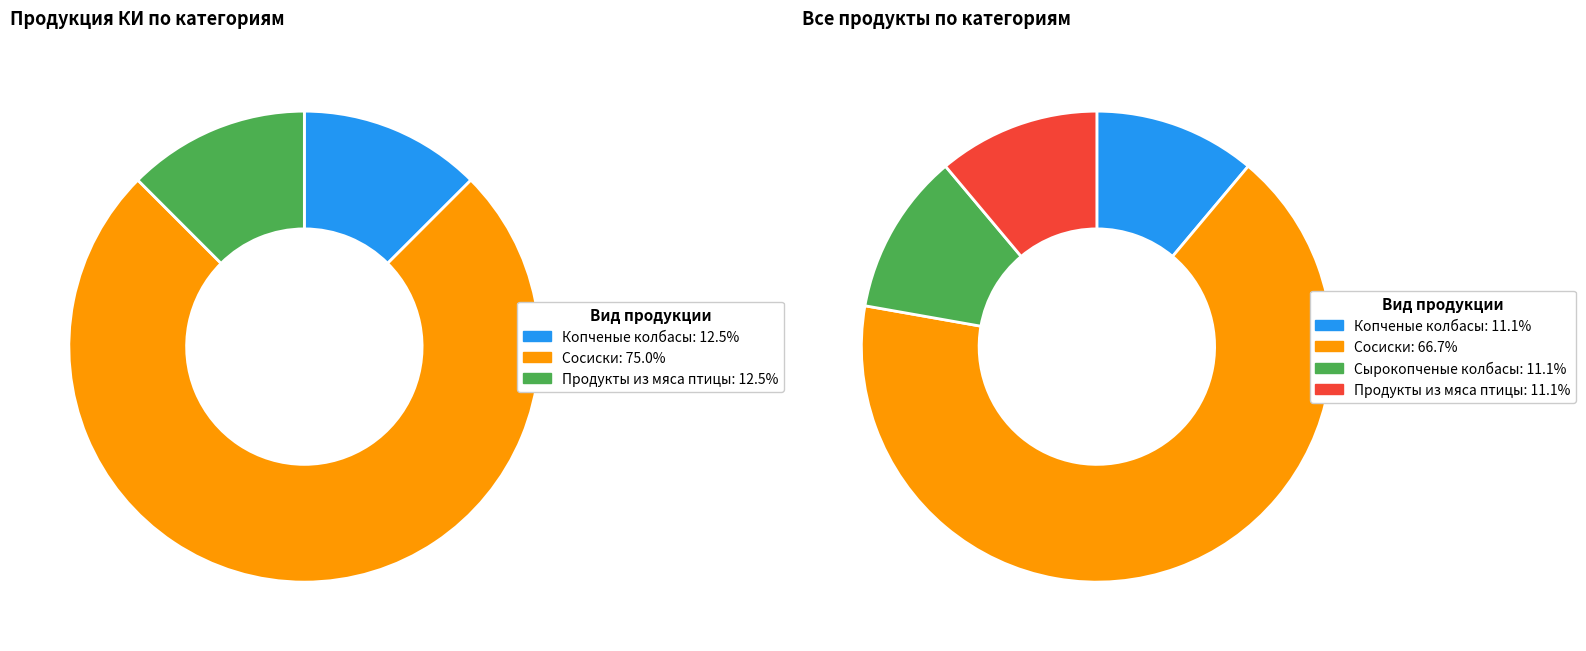

Between Продукты из мяса птицы and Копченые колбасы, which is larger?

Копченые колбасы